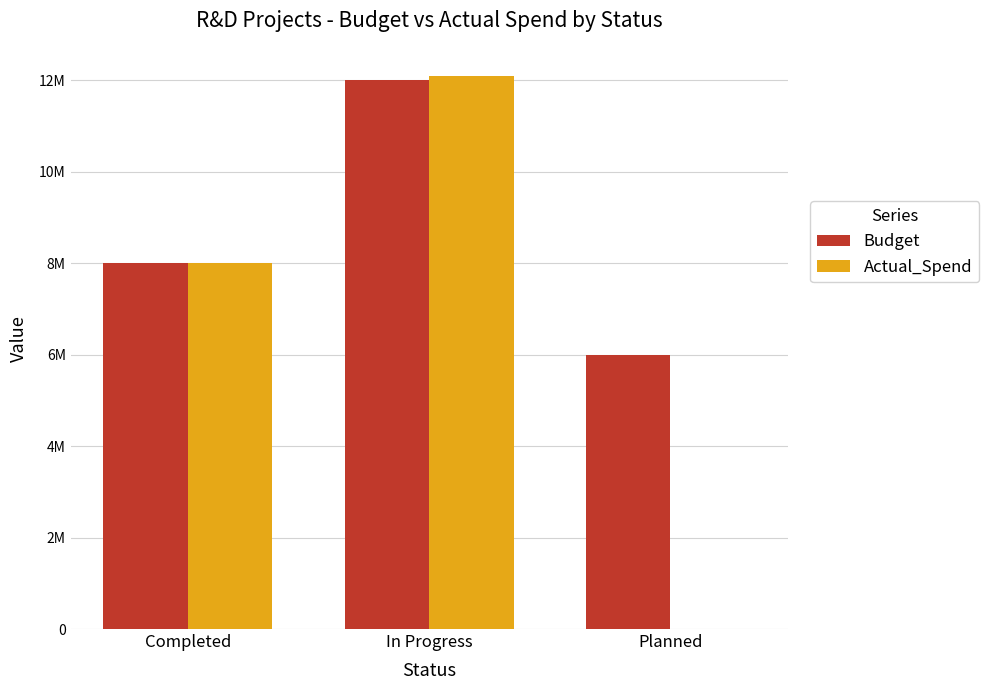

What are all the series names shown in the legend?

Budget, Actual_Spend